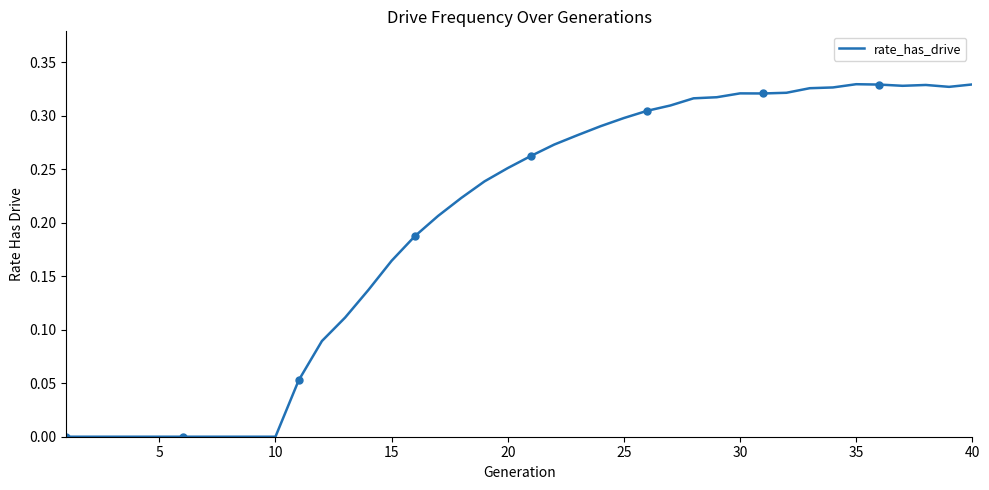

What is the difference between the maximum and second lowest values?

0.3